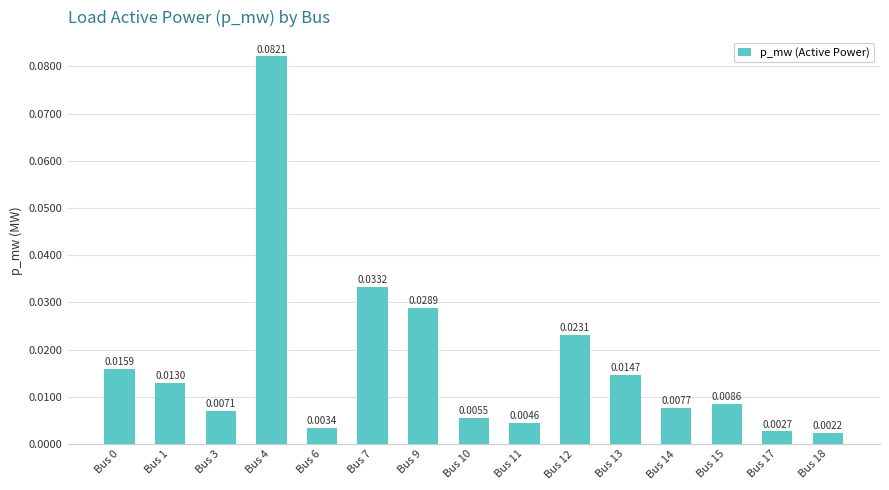

Which has a higher value, Bus 15 or Bus 9?

Bus 9